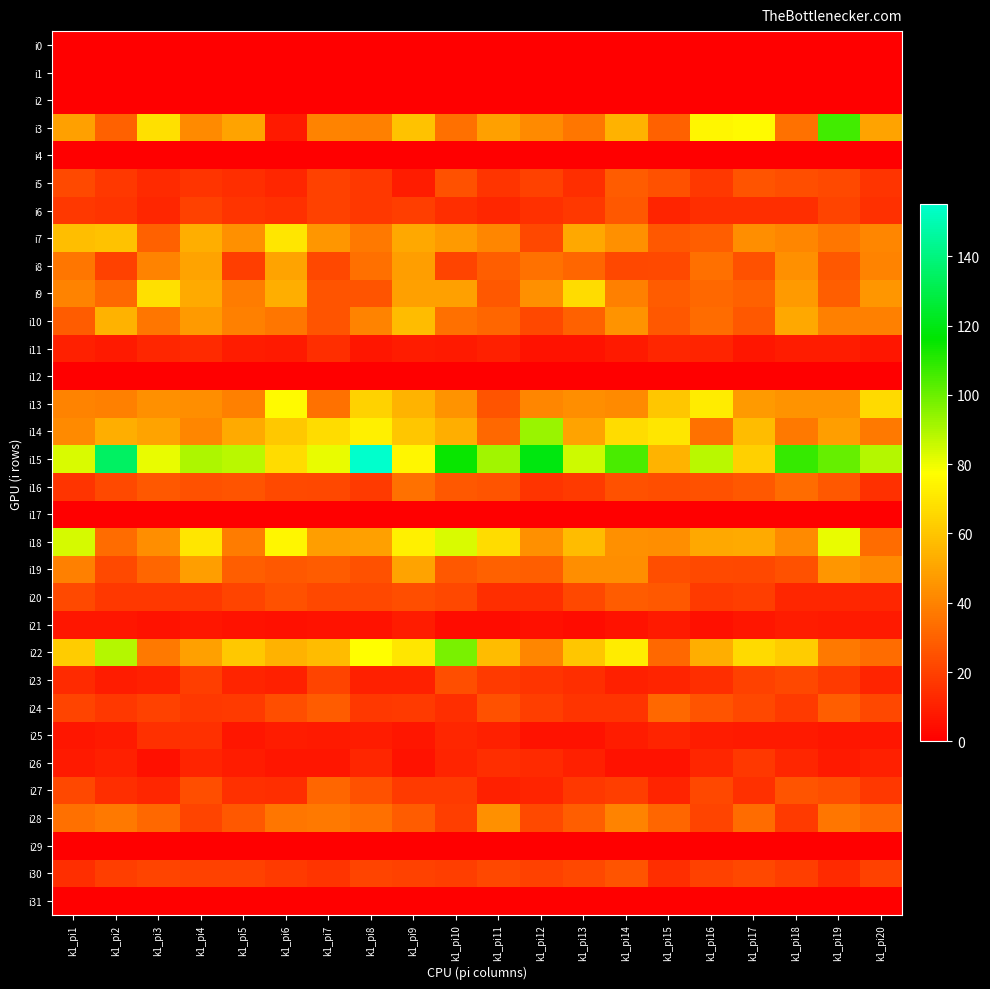

Reading left to right, what are all the values shown in this chart?

i0: k1_pi1=0	k1_pi2=0	k1_pi3=0	k1_pi4=0	k1_pi5=0	k1_pi6=0	k1_pi7=0	k1_pi8=0	k1_pi9=0	k1_pi10=0	k1_pi11=0	k1_pi12=0	k1_pi13=0	k1_pi14=0	k1_pi15=0	k1_pi16=0	k1_pi17=0	k1_pi18=0	k1_pi19=0	k1_pi20=0
i1: k1_pi1=0	k1_pi2=0	k1_pi3=0	k1_pi4=0	k1_pi5=0	k1_pi6=0	k1_pi7=0	k1_pi8=0	k1_pi9=0	k1_pi10=0	k1_pi11=0	k1_pi12=0	k1_pi13=0	k1_pi14=0	k1_pi15=0	k1_pi16=0	k1_pi17=0	k1_pi18=0	k1_pi19=0	k1_pi20=0
i2: k1_pi1=0	k1_pi2=0	k1_pi3=0	k1_pi4=0	k1_pi5=0	k1_pi6=0	k1_pi7=0	k1_pi8=0	k1_pi9=0	k1_pi10=0	k1_pi11=0	k1_pi12=0	k1_pi13=0	k1_pi14=0	k1_pi15=0	k1_pi16=0	k1_pi17=0	k1_pi18=0	k1_pi19=0	k1_pi20=0
i3: k1_pi1=49	k1_pi2=30	k1_pi3=68	k1_pi4=42	k1_pi5=50	k1_pi6=8	k1_pi7=40	k1_pi8=39	k1_pi9=59	k1_pi10=34	k1_pi11=49	k1_pi12=42	k1_pi13=36	k1_pi14=54	k1_pi15=30	k1_pi16=75	k1_pi17=76	k1_pi18=35	k1_pi19=106	k1_pi20=50
i4: k1_pi1=0	k1_pi2=0	k1_pi3=0	k1_pi4=0	k1_pi5=0	k1_pi6=0	k1_pi7=0	k1_pi8=0	k1_pi9=0	k1_pi10=0	k1_pi11=0	k1_pi12=0	k1_pi13=0	k1_pi14=0	k1_pi15=0	k1_pi16=0	k1_pi17=0	k1_pi18=0	k1_pi19=0	k1_pi20=0
i5: k1_pi1=23	k1_pi2=17	k1_pi3=13	k1_pi4=16	k1_pi5=14	k1_pi6=12	k1_pi7=20	k1_pi8=17	k1_pi9=9	k1_pi10=25	k1_pi11=16	k1_pi12=20	k1_pi13=14	k1_pi14=28	k1_pi15=25	k1_pi16=17	k1_pi17=26	k1_pi18=24	k1_pi19=23	k1_pi20=16
i6: k1_pi1=17	k1_pi2=16	k1_pi3=12	k1_pi4=20	k1_pi5=16	k1_pi6=15	k1_pi7=20	k1_pi8=17	k1_pi9=19	k1_pi10=14	k1_pi11=12	k1_pi12=15	k1_pi13=17	k1_pi14=27	k1_pi15=11	k1_pi16=14	k1_pi17=14	k1_pi18=14	k1_pi19=21	k1_pi20=15
i7: k1_pi1=58	k1_pi2=59	k1_pi3=30	k1_pi4=53	k1_pi5=44	k1_pi6=70	k1_pi7=46	k1_pi8=37	k1_pi9=51	k1_pi10=47	k1_pi11=41	k1_pi12=22	k1_pi13=51	k1_pi14=44	k1_pi15=27	k1_pi16=29	k1_pi17=43	k1_pi18=41	k1_pi19=36	k1_pi20=41
i8: k1_pi1=36	k1_pi2=20	k1_pi3=40	k1_pi4=50	k1_pi5=19	k1_pi6=50	k1_pi7=22	k1_pi8=34	k1_pi9=48	k1_pi10=21	k1_pi11=29	k1_pi12=35	k1_pi13=31	k1_pi14=22	k1_pi15=23	k1_pi16=34	k1_pi17=25	k1_pi18=44	k1_pi19=27	k1_pi20=40
i9: k1_pi1=40	k1_pi2=32	k1_pi3=68	k1_pi4=52	k1_pi5=38	k1_pi6=53	k1_pi7=26	k1_pi8=26	k1_pi9=49	k1_pi10=49	k1_pi11=27	k1_pi12=44	k1_pi13=67	k1_pi14=39	k1_pi15=28	k1_pi16=32	k1_pi17=30	k1_pi18=47	k1_pi19=29	k1_pi20=46
i10: k1_pi1=28	k1_pi2=54	k1_pi3=36	k1_pi4=47	k1_pi5=39	k1_pi6=36	k1_pi7=26	k1_pi8=40	k1_pi9=57	k1_pi10=34	k1_pi11=31	k1_pi12=22	k1_pi13=30	k1_pi14=45	k1_pi15=27	k1_pi16=33	k1_pi17=27	k1_pi18=51	k1_pi19=39	k1_pi20=39
i11: k1_pi1=10	k1_pi2=8	k1_pi3=12	k1_pi4=13	k1_pi5=9	k1_pi6=8	k1_pi7=14	k1_pi8=7	k1_pi9=9	k1_pi10=8	k1_pi11=10	k1_pi12=6	k1_pi13=6	k1_pi14=8	k1_pi15=12	k1_pi16=11	k1_pi17=7	k1_pi18=9	k1_pi19=9	k1_pi20=7
i12: k1_pi1=0	k1_pi2=0	k1_pi3=0	k1_pi4=0	k1_pi5=0	k1_pi6=0	k1_pi7=0	k1_pi8=0	k1_pi9=0	k1_pi10=0	k1_pi11=0	k1_pi12=0	k1_pi13=0	k1_pi14=0	k1_pi15=0	k1_pi16=0	k1_pi17=0	k1_pi18=0	k1_pi19=0	k1_pi20=0
i13: k1_pi1=40	k1_pi2=39	k1_pi3=44	k1_pi4=43	k1_pi5=39	k1_pi6=76	k1_pi7=35	k1_pi8=64	k1_pi9=55	k1_pi10=45	k1_pi11=26	k1_pi12=41	k1_pi13=43	k1_pi14=42	k1_pi15=60	k1_pi16=72	k1_pi17=47	k1_pi18=45	k1_pi19=45	k1_pi20=66
i14: k1_pi1=42	k1_pi2=53	k1_pi3=50	k1_pi4=41	k1_pi5=52	k1_pi6=61	k1_pi7=67	k1_pi8=73	k1_pi9=60	k1_pi10=53	k1_pi11=32	k1_pi12=93	k1_pi13=50	k1_pi14=67	k1_pi15=70	k1_pi16=35	k1_pi17=57	k1_pi18=37	k1_pi19=48	k1_pi20=37
i15: k1_pi1=83	k1_pi2=135	k1_pi3=81	k1_pi4=90	k1_pi5=88	k1_pi6=67	k1_pi7=81	k1_pi8=155	k1_pi9=75	k1_pi10=115	k1_pi11=92	k1_pi12=119	k1_pi13=85	k1_pi14=105	k1_pi15=55	k1_pi16=88	k1_pi17=63	k1_pi18=108	k1_pi19=101	k1_pi20=89
i16: k1_pi1=16	k1_pi2=23	k1_pi3=27	k1_pi4=25	k1_pi5=26	k1_pi6=23	k1_pi7=22	k1_pi8=18	k1_pi9=35	k1_pi10=27	k1_pi11=26	k1_pi12=16	k1_pi13=18	k1_pi14=25	k1_pi15=24	k1_pi16=25	k1_pi17=27	k1_pi18=33	k1_pi19=27	k1_pi20=15
i17: k1_pi1=0	k1_pi2=0	k1_pi3=0	k1_pi4=0	k1_pi5=0	k1_pi6=0	k1_pi7=0	k1_pi8=0	k1_pi9=0	k1_pi10=0	k1_pi11=0	k1_pi12=0	k1_pi13=0	k1_pi14=0	k1_pi15=0	k1_pi16=0	k1_pi17=0	k1_pi18=0	k1_pi19=0	k1_pi20=0
i18: k1_pi1=84	k1_pi2=33	k1_pi3=43	k1_pi4=70	k1_pi5=38	k1_pi6=75	k1_pi7=48	k1_pi8=49	k1_pi9=73	k1_pi10=83	k1_pi11=67	k1_pi12=44	k1_pi13=57	k1_pi14=44	k1_pi15=43	k1_pi16=51	k1_pi17=52	k1_pi18=42	k1_pi19=81	k1_pi20=33
i19: k1_pi1=39	k1_pi2=23	k1_pi3=31	k1_pi4=48	k1_pi5=29	k1_pi6=27	k1_pi7=28	k1_pi8=25	k1_pi9=50	k1_pi10=27	k1_pi11=30	k1_pi12=29	k1_pi13=43	k1_pi14=43	k1_pi15=24	k1_pi16=23	k1_pi17=22	k1_pi18=25	k1_pi19=46	k1_pi20=42
i20: k1_pi1=23	k1_pi2=17	k1_pi3=17	k1_pi4=17	k1_pi5=21	k1_pi6=25	k1_pi7=22	k1_pi8=22	k1_pi9=24	k1_pi10=22	k1_pi11=14	k1_pi12=14	k1_pi13=22	k1_pi14=28	k1_pi15=27	k1_pi16=18	k1_pi17=19	k1_pi18=12	k1_pi19=12	k1_pi20=12
i21: k1_pi1=7	k1_pi2=7	k1_pi3=6	k1_pi4=7	k1_pi5=6	k1_pi6=5	k1_pi7=6	k1_pi8=6	k1_pi9=9	k1_pi10=4	k1_pi11=4	k1_pi12=5	k1_pi13=4	k1_pi14=6	k1_pi15=8	k1_pi16=5	k1_pi17=7	k1_pi18=9	k1_pi19=8	k1_pi20=8
i22: k1_pi1=62	k1_pi2=89	k1_pi3=37	k1_pi4=49	k1_pi5=61	k1_pi6=54	k1_pi7=57	k1_pi8=77	k1_pi9=70	k1_pi10=98	k1_pi11=57	k1_pi12=41	k1_pi13=60	k1_pi14=72	k1_pi15=32	k1_pi16=53	k1_pi17=66	k1_pi18=62	k1_pi19=37	k1_pi20=33
i23: k1_pi1=13	k1_pi2=9	k1_pi3=10	k1_pi4=19	k1_pi5=11	k1_pi6=10	k1_pi7=21	k1_pi8=10	k1_pi9=10	k1_pi10=24	k1_pi11=18	k1_pi12=16	k1_pi13=14	k1_pi14=10	k1_pi15=11	k1_pi16=14	k1_pi17=20	k1_pi18=22	k1_pi19=18	k1_pi20=11
i24: k1_pi1=21	k1_pi2=17	k1_pi3=20	k1_pi4=17	k1_pi5=18	k1_pi6=24	k1_pi7=28	k1_pi8=17	k1_pi9=18	k1_pi10=14	k1_pi11=25	k1_pi12=19	k1_pi13=16	k1_pi14=16	k1_pi15=32	k1_pi16=26	k1_pi17=22	k1_pi18=18	k1_pi19=29	k1_pi20=22
i25: k1_pi1=7	k1_pi2=8	k1_pi3=15	k1_pi4=15	k1_pi5=7	k1_pi6=9	k1_pi7=8	k1_pi8=9	k1_pi9=7	k1_pi10=12	k1_pi11=10	k1_pi12=6	k1_pi13=6	k1_pi14=9	k1_pi15=11	k1_pi16=9	k1_pi17=8	k1_pi18=8	k1_pi19=7	k1_pi20=7
i26: k1_pi1=8	k1_pi2=10	k1_pi3=5	k1_pi4=11	k1_pi5=9	k1_pi6=7	k1_pi7=7	k1_pi8=12	k1_pi9=6	k1_pi10=11	k1_pi11=14	k1_pi12=13	k1_pi13=10	k1_pi14=6	k1_pi15=6	k1_pi16=12	k1_pi17=17	k1_pi18=12	k1_pi19=8	k1_pi20=10
i27: k1_pi1=22	k1_pi2=14	k1_pi3=12	k1_pi4=24	k1_pi5=15	k1_pi6=14	k1_pi7=31	k1_pi8=25	k1_pi9=18	k1_pi10=18	k1_pi11=10	k1_pi12=11	k1_pi13=17	k1_pi14=19	k1_pi15=11	k1_pi16=22	k1_pi17=15	k1_pi18=26	k1_pi19=24	k1_pi20=17
i28: k1_pi1=34	k1_pi2=37	k1_pi3=32	k1_pi4=21	k1_pi5=27	k1_pi6=36	k1_pi7=37	k1_pi8=34	k1_pi9=28	k1_pi10=19	k1_pi11=44	k1_pi12=23	k1_pi13=29	k1_pi14=40	k1_pi15=31	k1_pi16=21	k1_pi17=33	k1_pi18=18	k1_pi19=36	k1_pi20=32
i29: k1_pi1=0	k1_pi2=0	k1_pi3=0	k1_pi4=0	k1_pi5=0	k1_pi6=0	k1_pi7=0	k1_pi8=0	k1_pi9=0	k1_pi10=0	k1_pi11=0	k1_pi12=0	k1_pi13=0	k1_pi14=0	k1_pi15=0	k1_pi16=0	k1_pi17=0	k1_pi18=0	k1_pi19=0	k1_pi20=0
i30: k1_pi1=14	k1_pi2=19	k1_pi3=21	k1_pi4=20	k1_pi5=20	k1_pi6=18	k1_pi7=16	k1_pi8=21	k1_pi9=20	k1_pi10=19	k1_pi11=22	k1_pi12=20	k1_pi13=22	k1_pi14=26	k1_pi15=14	k1_pi16=20	k1_pi17=22	k1_pi18=19	k1_pi19=13	k1_pi20=20
i31: k1_pi1=0	k1_pi2=0	k1_pi3=0	k1_pi4=0	k1_pi5=0	k1_pi6=0	k1_pi7=0	k1_pi8=0	k1_pi9=0	k1_pi10=0	k1_pi11=0	k1_pi12=0	k1_pi13=0	k1_pi14=0	k1_pi15=0	k1_pi16=0	k1_pi17=0	k1_pi18=0	k1_pi19=0	k1_pi20=0